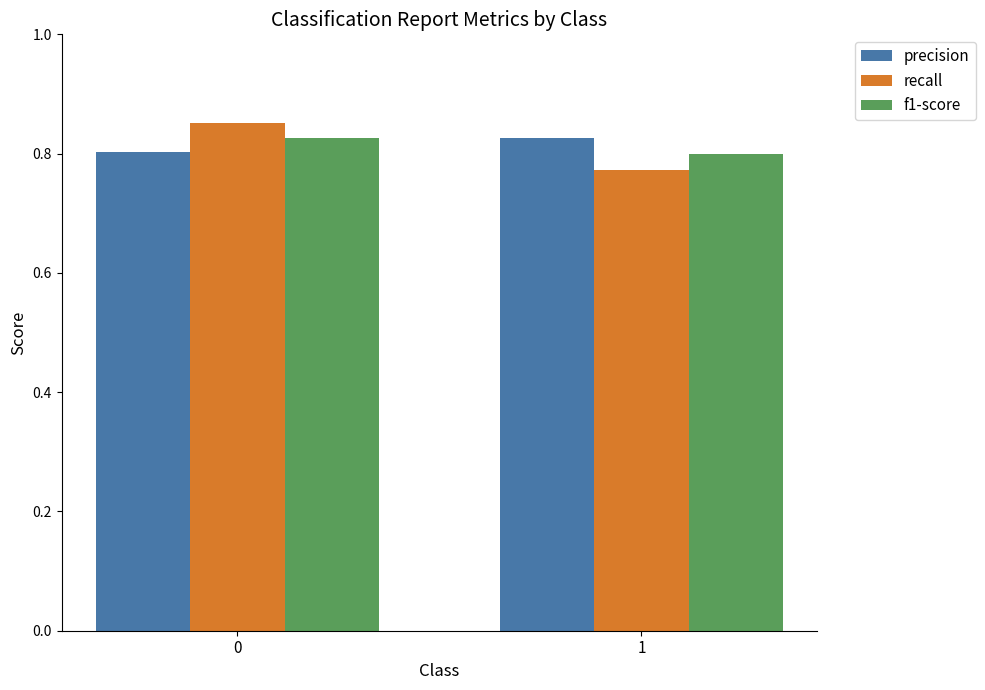

What is the difference between the highest and lowest values at 1?

0.1